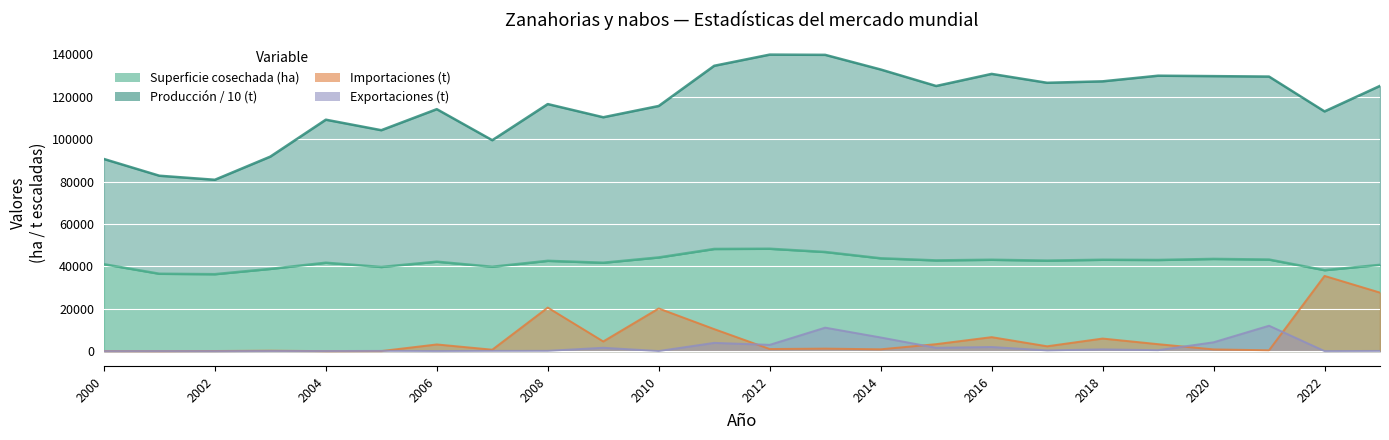

Which series changed the most between 2018 and 2020?

Importaciones (t)